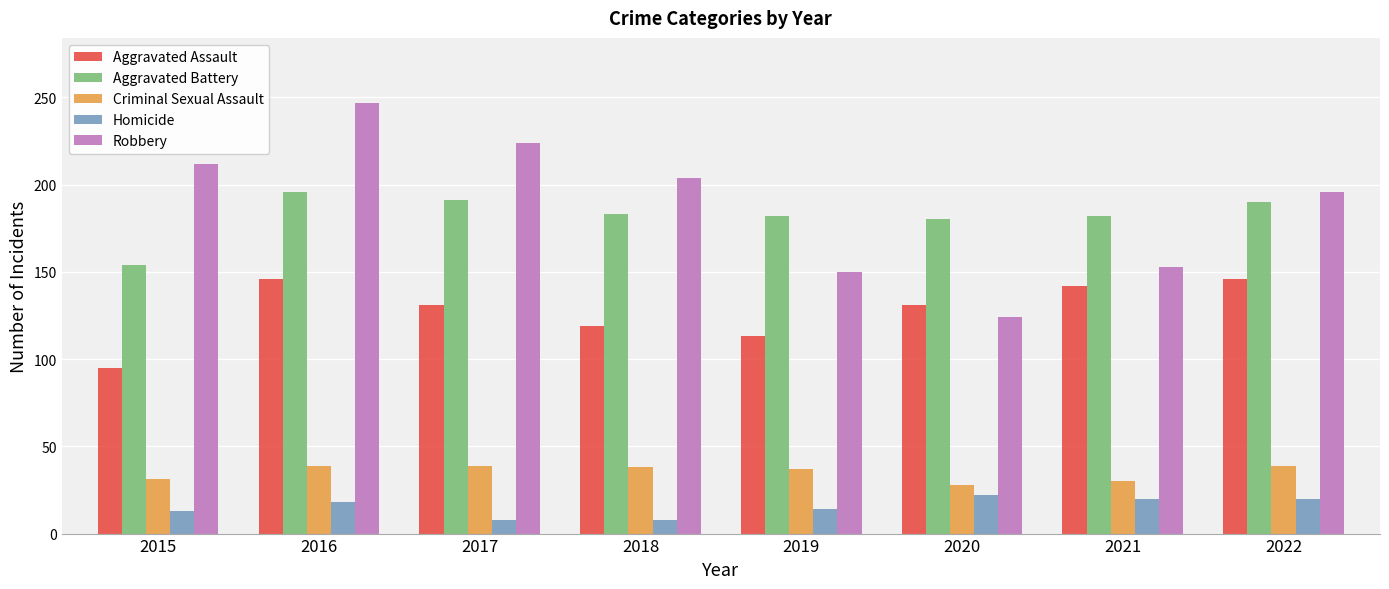

True or false: Criminal Sexual Assault has a value of 59 at 2019.

False